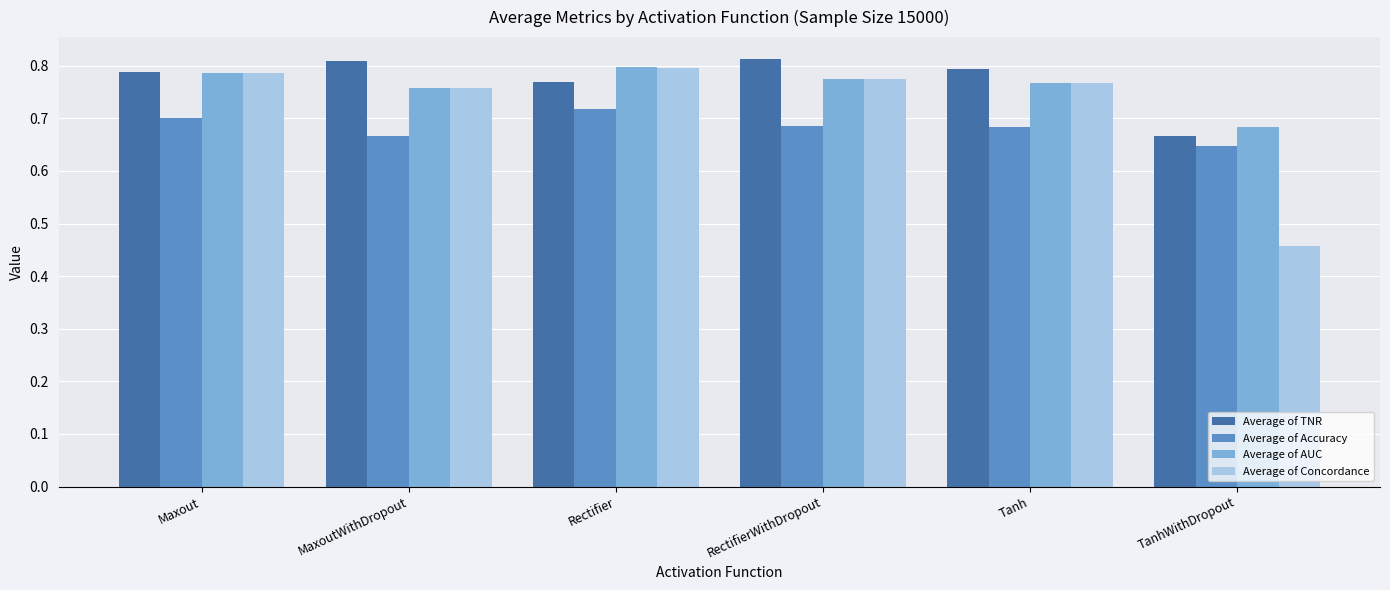

What are all the series names shown in the legend?

Average of TNR, Average of Accuracy, Average of AUC, Average of Concordance